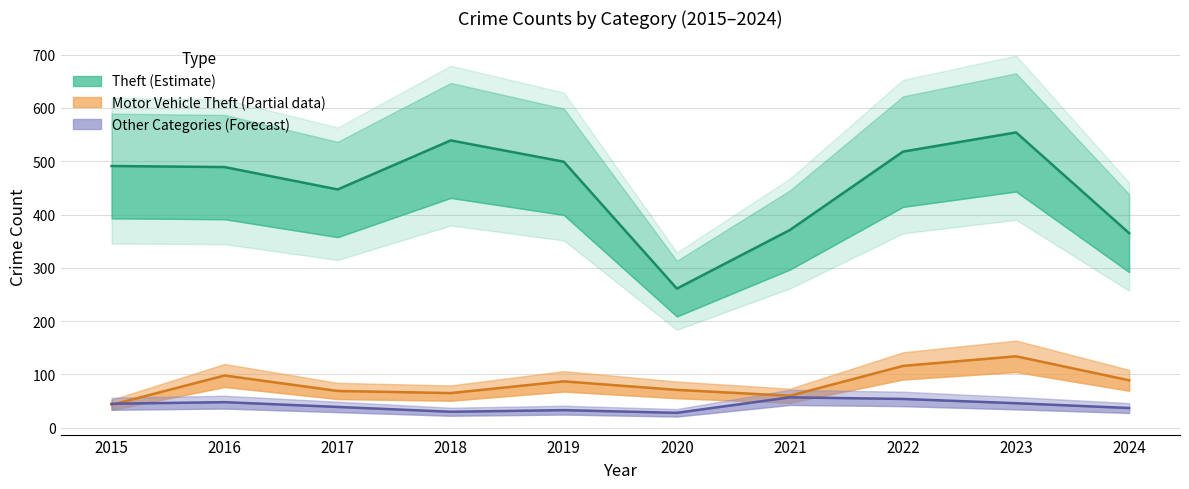

Reading left to right, what are all the values shown in this chart?

Theft: 2015=491	2016=489	2017=447	2018=539	2019=499	2020=261	2021=371	2022=518	2023=554	2024=365
Motor Vehicle Theft: 2015=43	2016=98	2017=69	2018=65	2019=87	2020=71	2021=60	2022=116	2023=134	2024=89
Burglary: 2015=19	2016=22	2017=18	2018=16	2019=12	2020=5	2021=23	2022=16	2023=9	2024=8
Robbery: 2015=15	2016=8	2017=6	2018=3	2019=6	2020=6	2021=5	2022=10	2023=7	2024=5
Aggravated Assault: 2015=8	2016=13	2017=10	2018=7	2019=7	2020=11	2021=12	2022=15	2023=19	2024=17
Aggravated Battery: 2015=3	2016=5	2017=5	2018=4	2019=8	2020=6	2021=17	2022=13	2023=11	2024=7